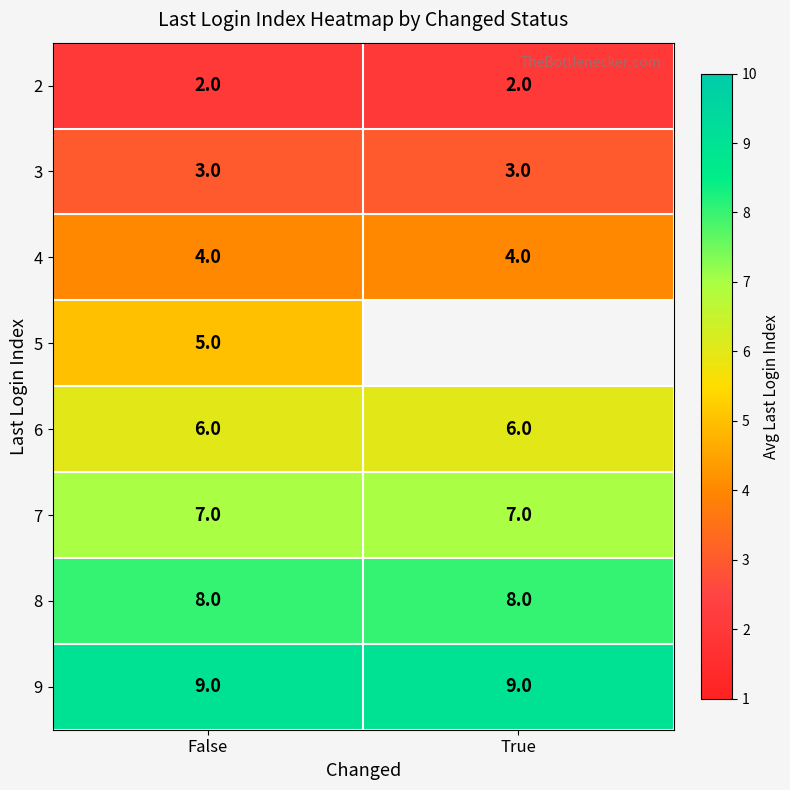

At False, list the series in order from smallest to largest.

2, 3, 4, 5, 6, 7, 8, 9